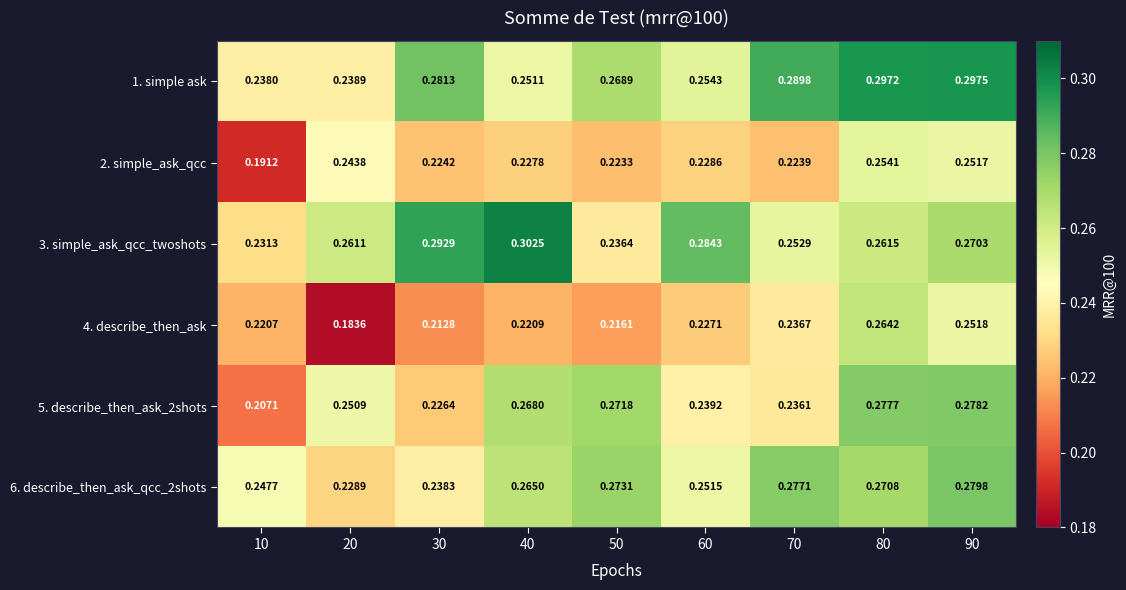

Is the value of 3. simple_ask_qcc_twoshots at 20 greater than the value of 2. simple_ask_qcc at 90?

Yes